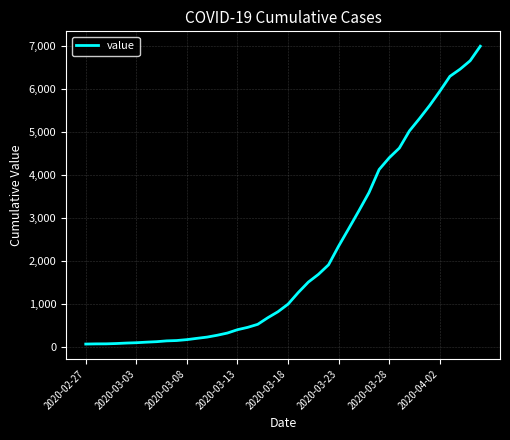

What is the difference between the maximum and minimum values?

6931